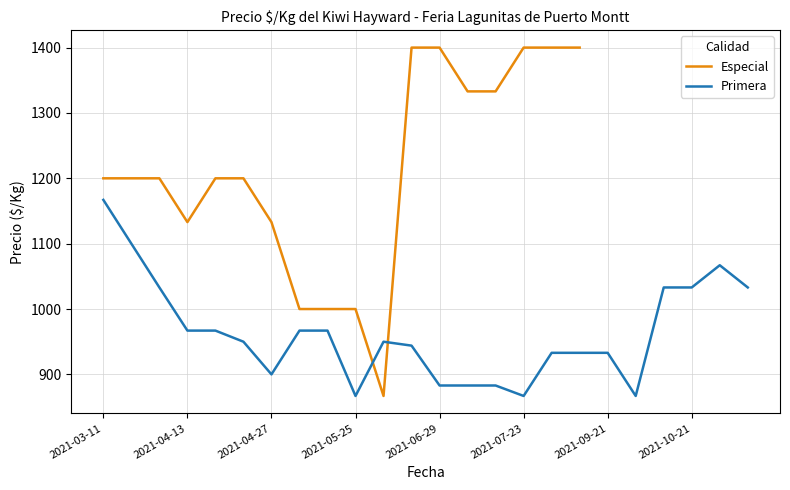

What is the smallest value displayed?

867